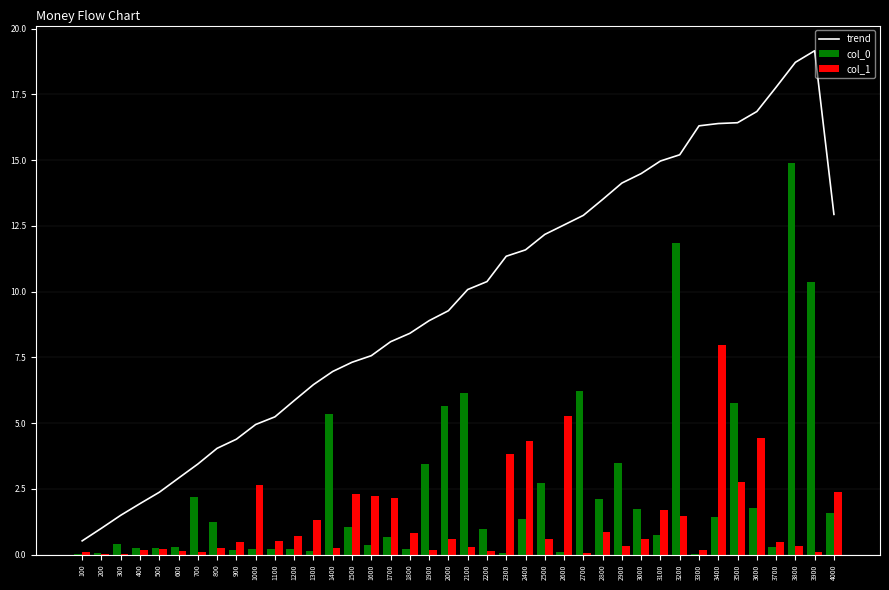

What is the sum of the trend values at 2900 and 3200?

29.3